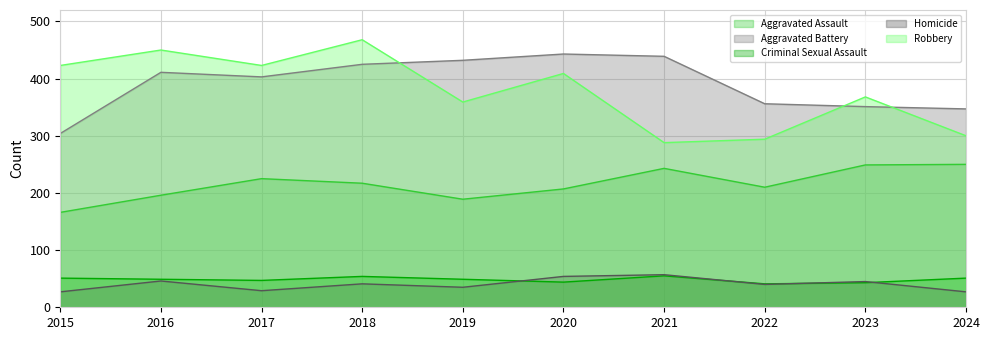

True or false: Aggravated Assault and Criminal Sexual Assault intersect in this chart.

False